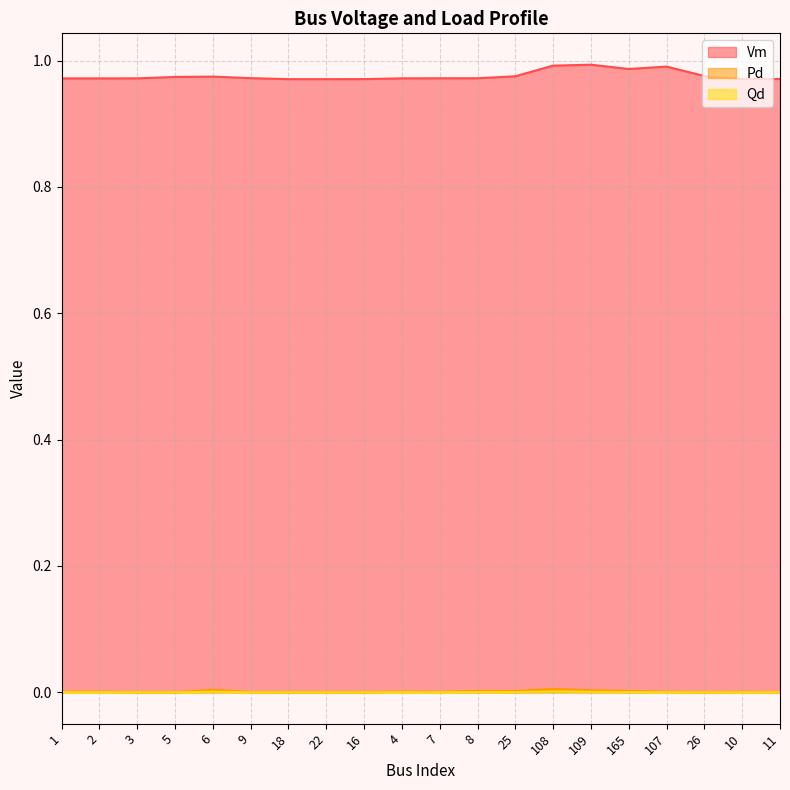

How many lines are shown in the chart?

3